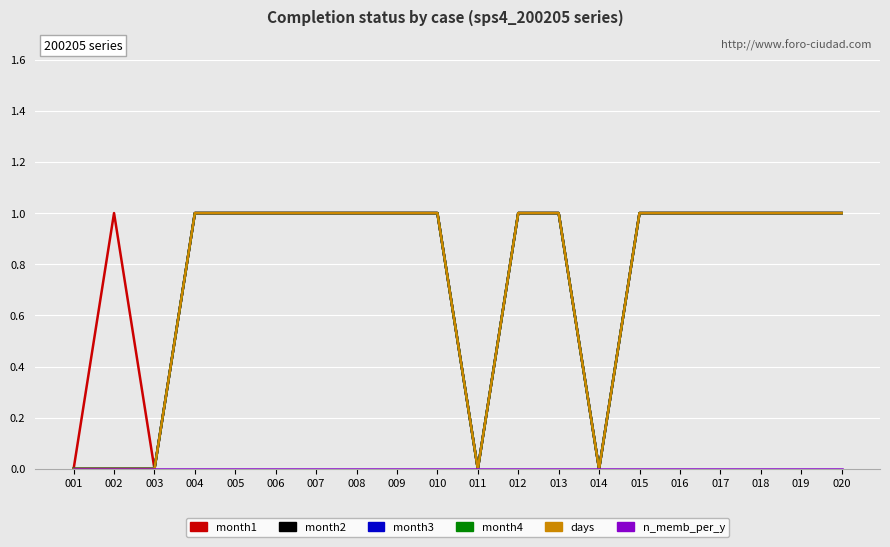

Does the chart display data point markers on the line(s)?

No